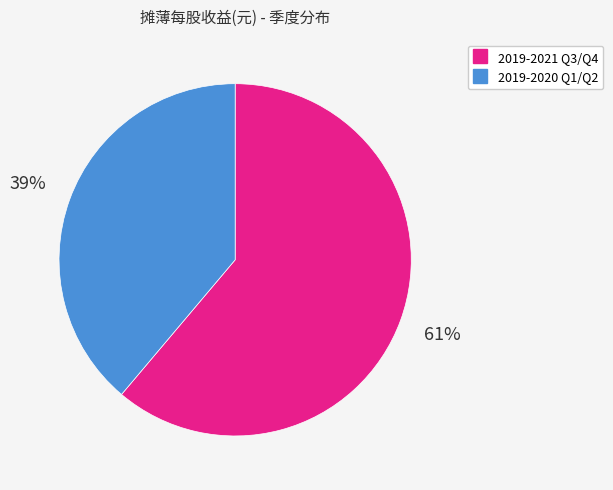

To the nearest percent, what is the difference between the largest and smallest slice percentages?

22%